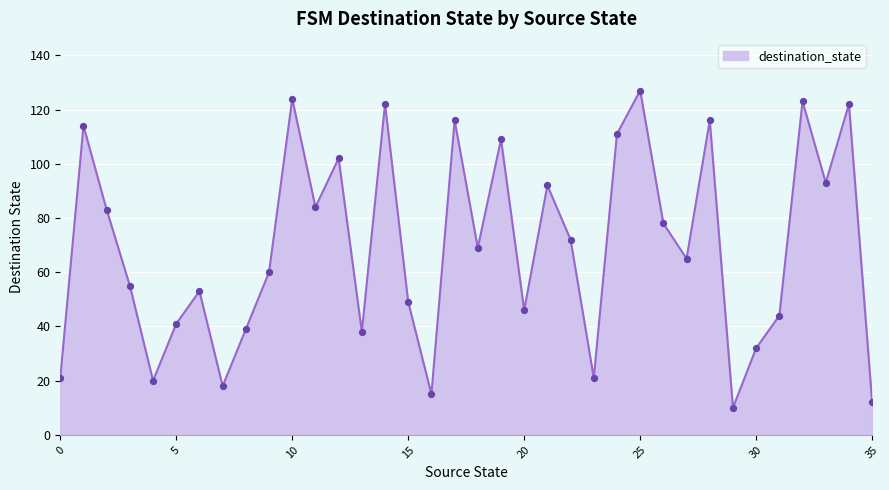

What is the maximum value shown in the chart?

127